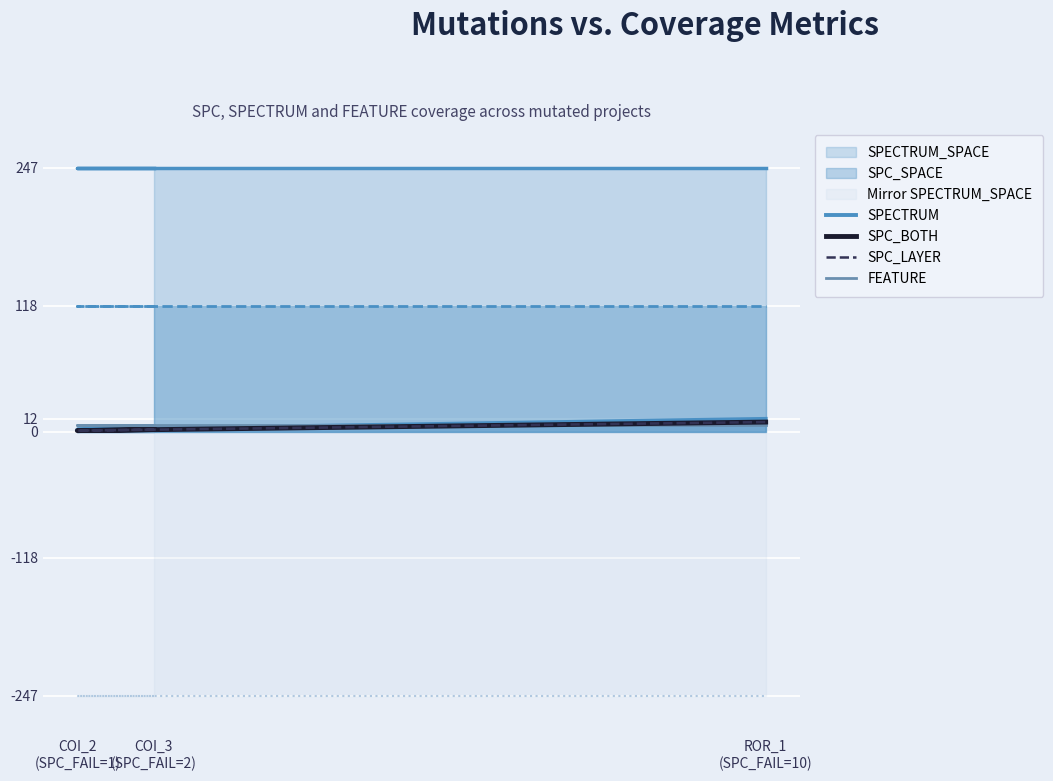

What is the value of the FEATURE point at the 1st from the left?

6